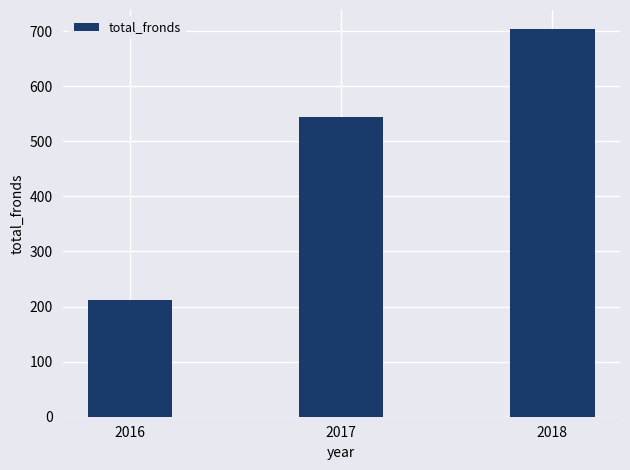

What is the value of the 3rd bar from the left?

703